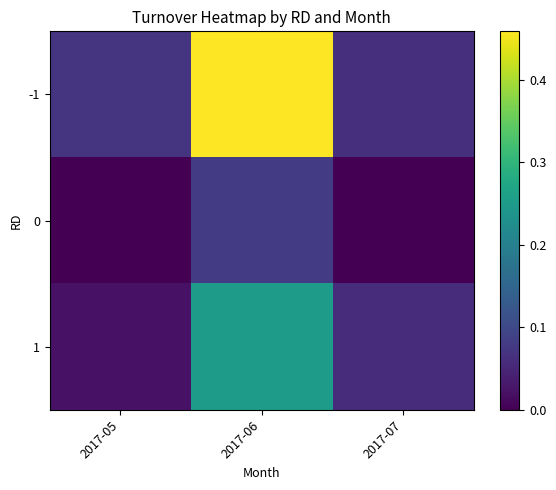

How many distinct data groups are displayed?

3